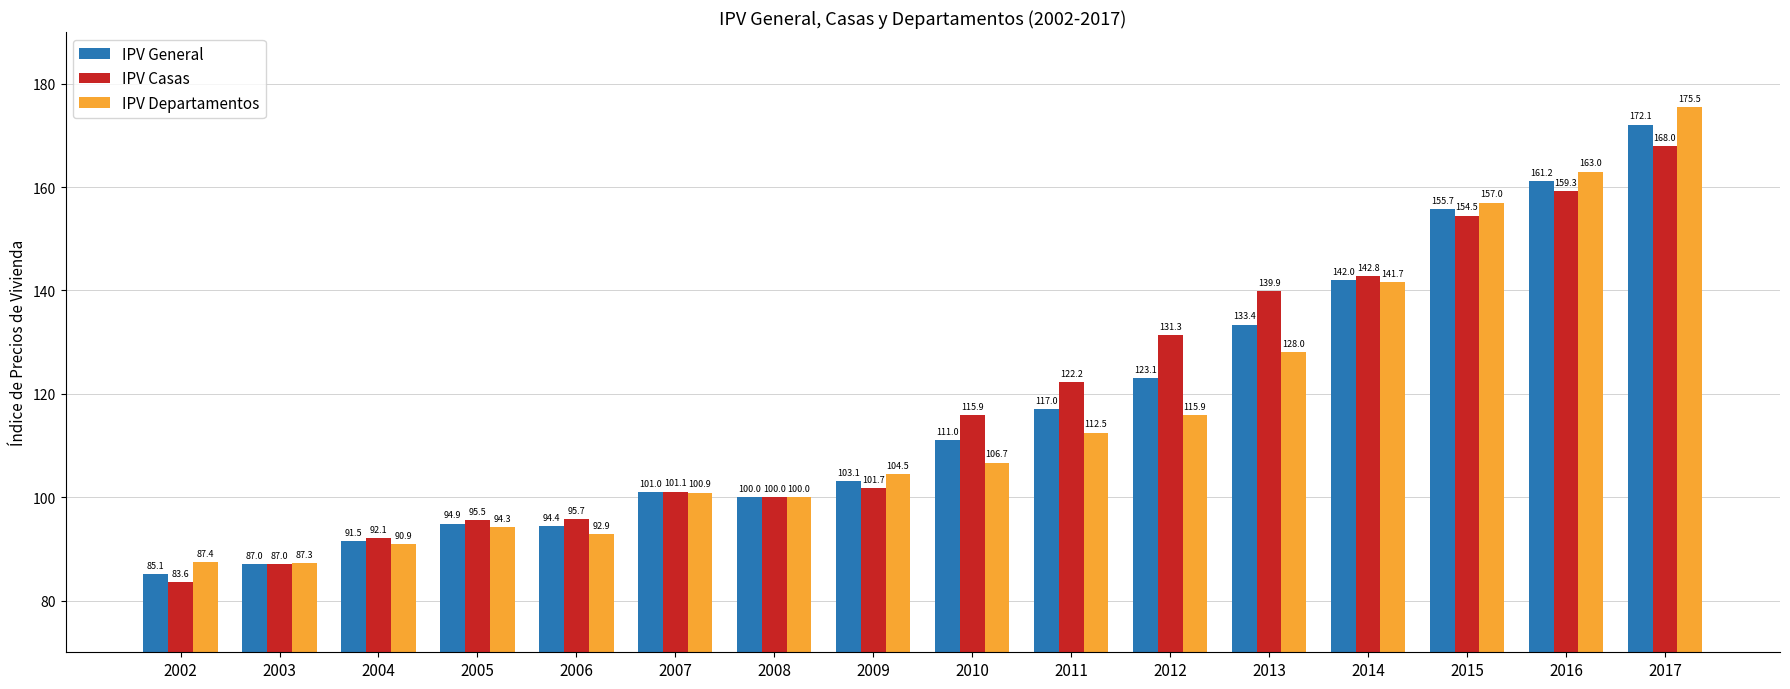

How many data points does each series have?

16